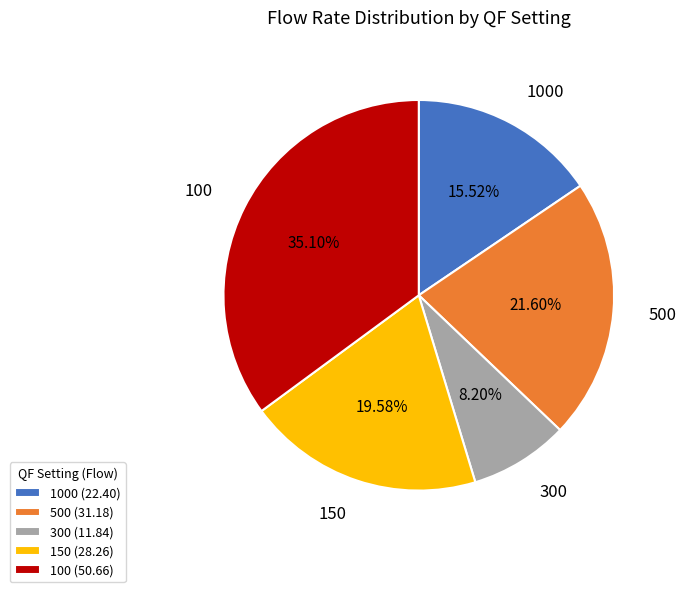

Which category has the smallest portion of the pie?

300